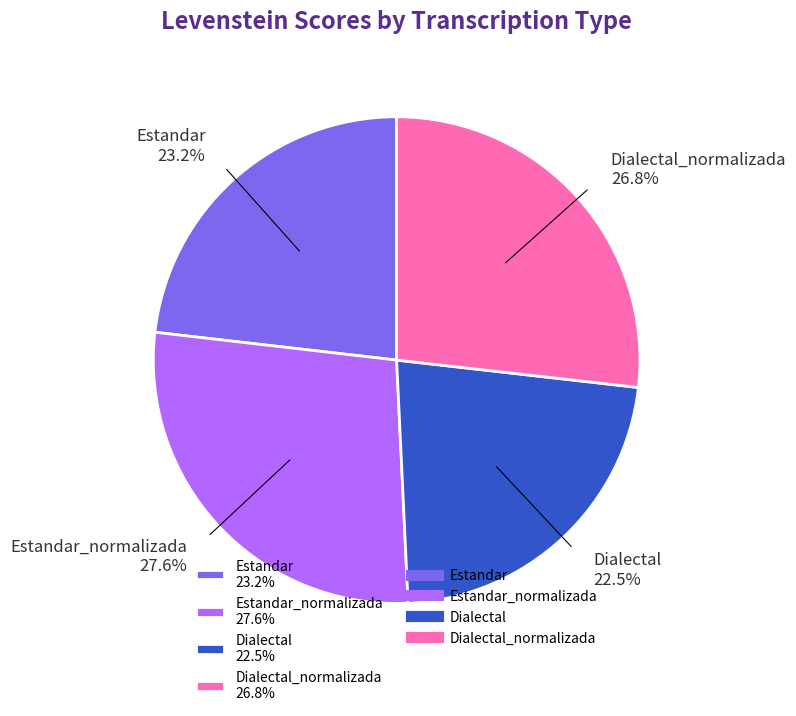

Between Dialectal and Estandar, which is larger?

Estandar